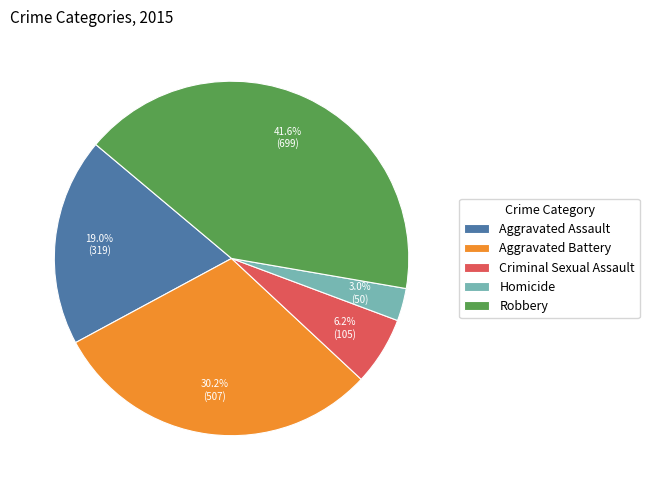

Is there any slice that represents more than half of the pie?

No